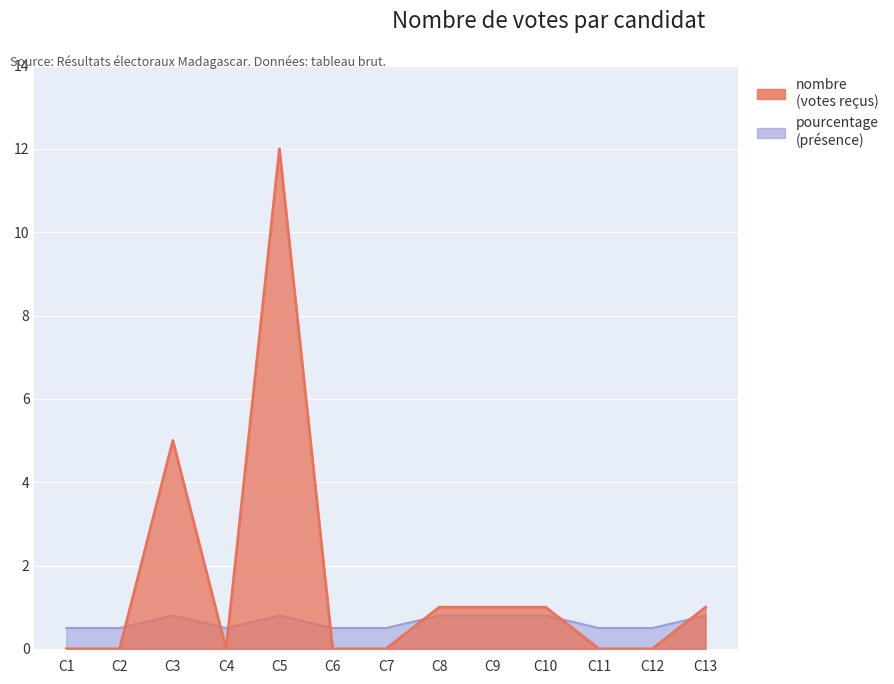

Rank the categories by value from lowest to highest.

C1, C2, C4, C6, C7, C11, C12, C8, C9, C10, C13, C3, C5